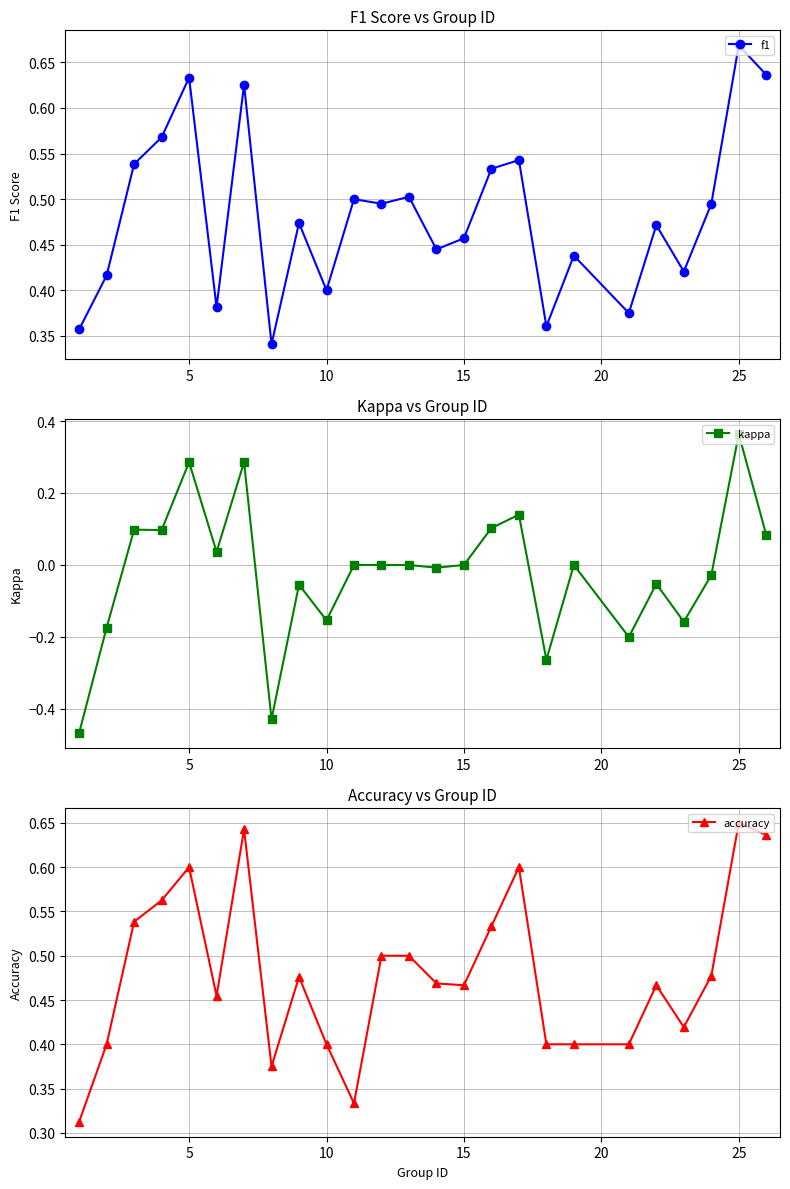

Which series has the largest total across all categories?

f1